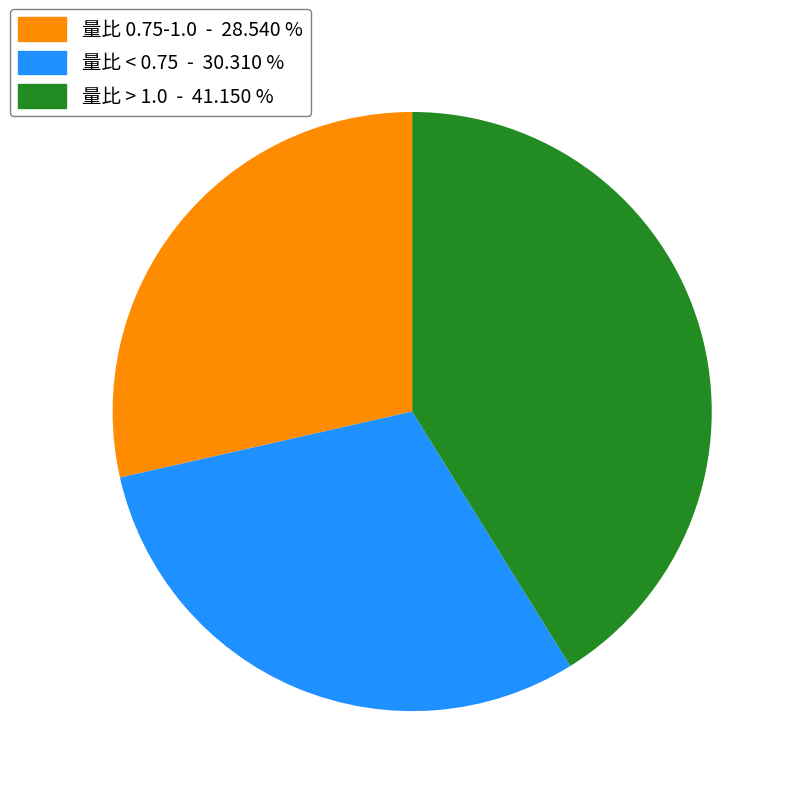

Is there a majority slice in this chart?

No